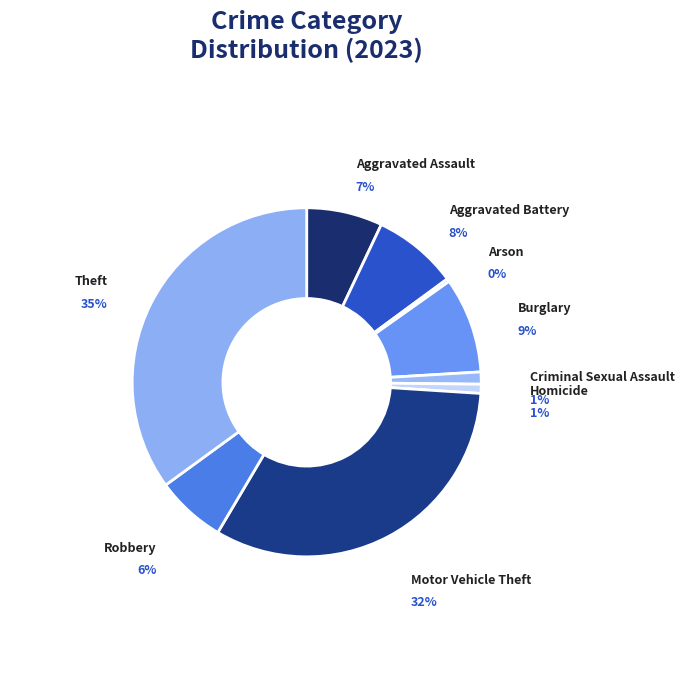

To the nearest percent, what is the difference between the largest and smallest slice percentages?

35%